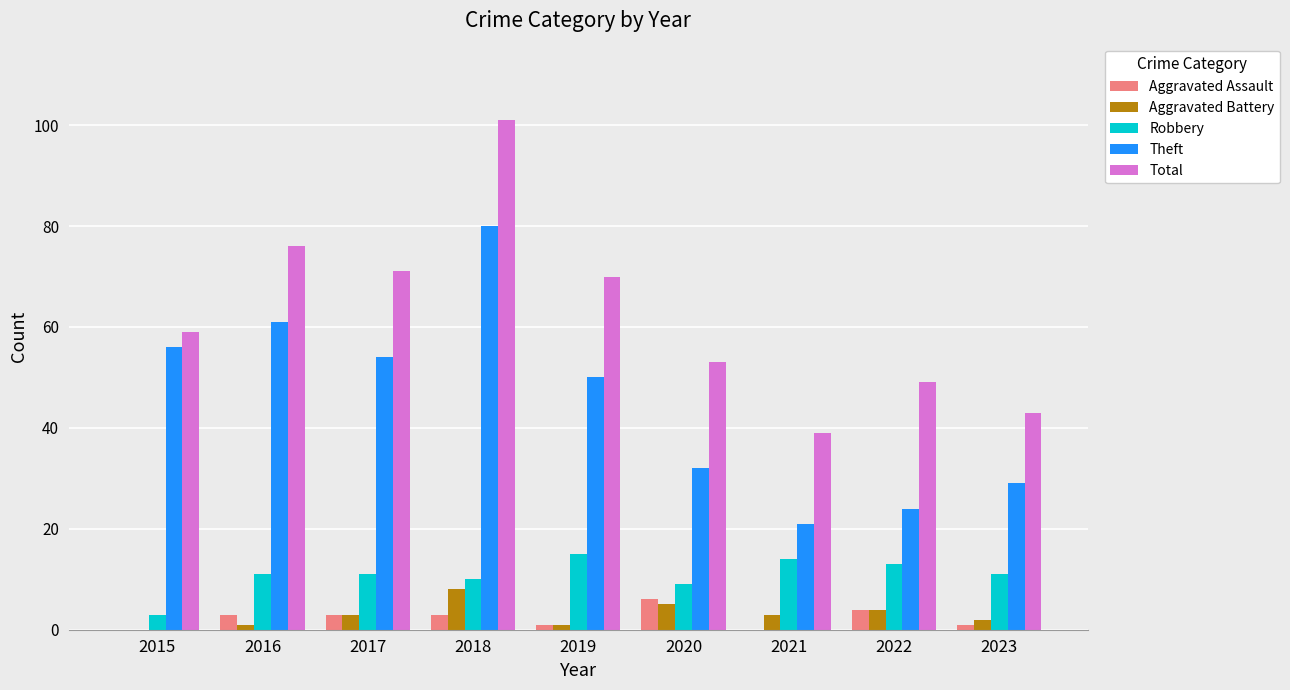

Which series changed the most between 2015 and 2016?

Total